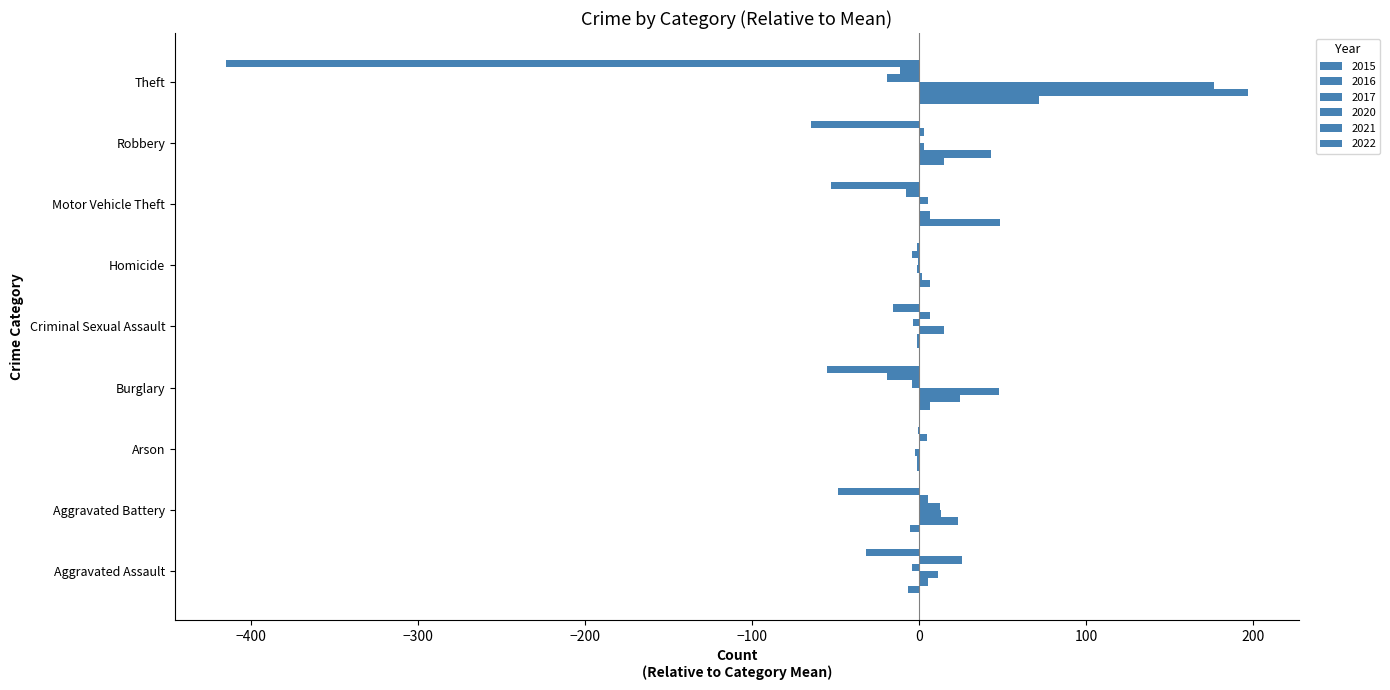

Is it true that 2017 equals 299.5 at Theft?

False